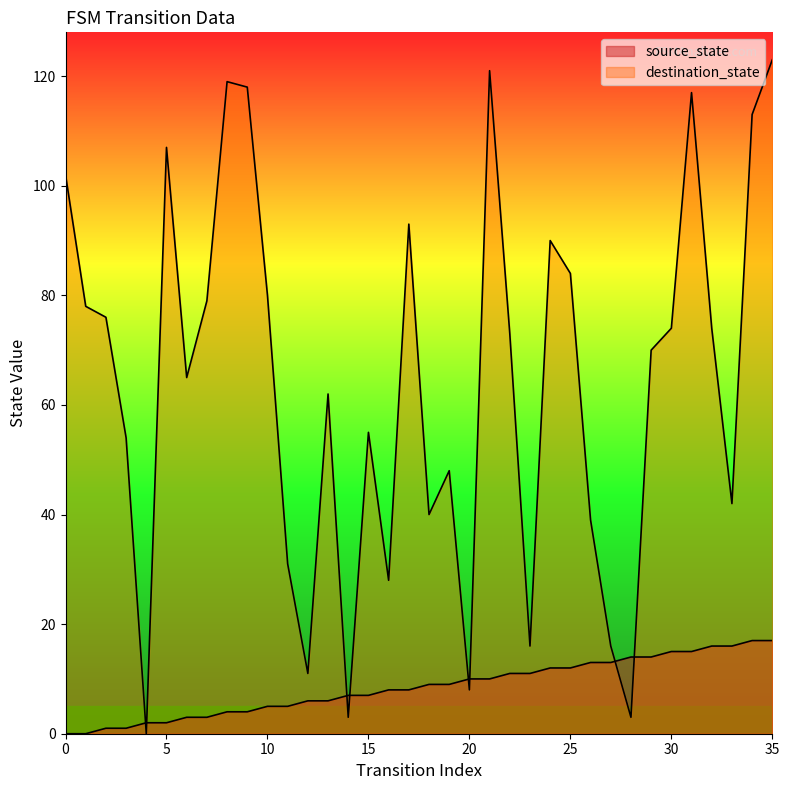

What are all the series names shown in the legend?

source_state, destination_state